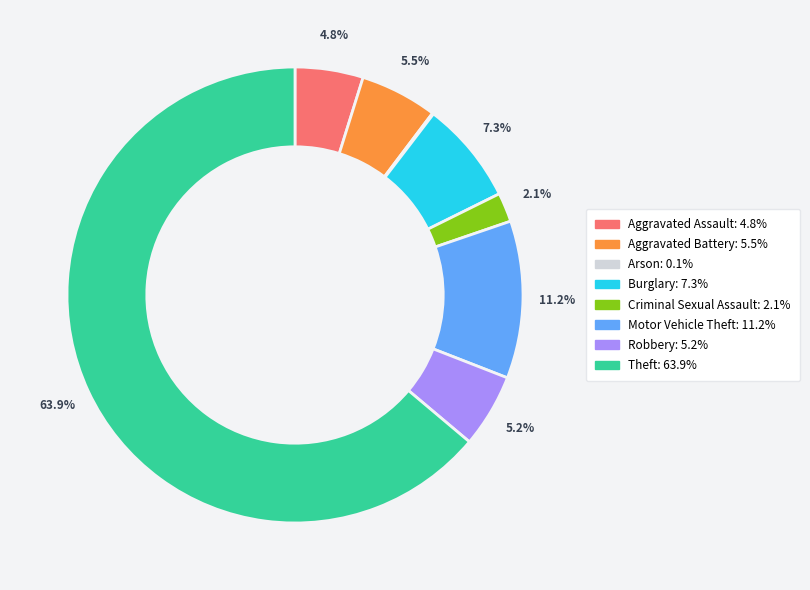

What percentage is NOT represented by Motor Vehicle Theft?

88.8%